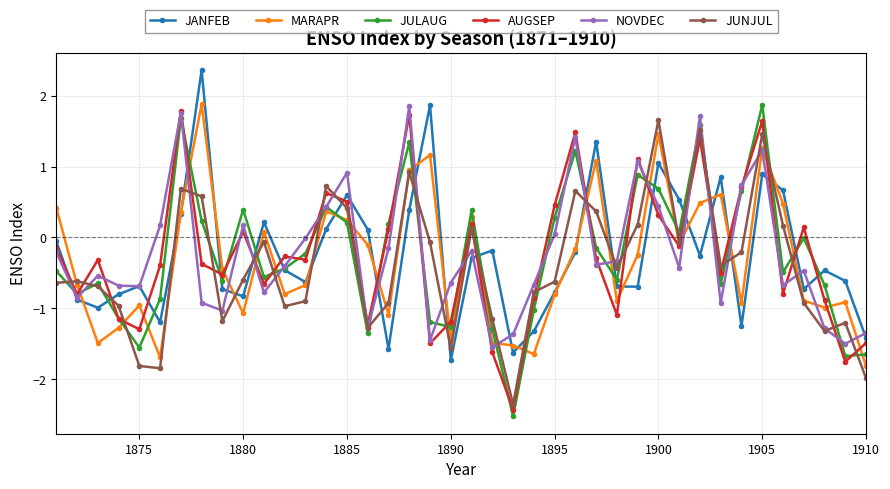

What is the value of the MARAPR point at the 35th from the left?

1.3